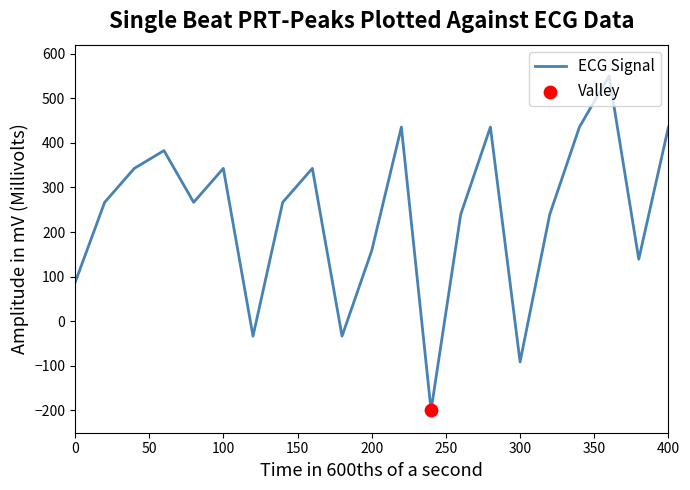

What is the minimum value shown in the chart?

-200.0